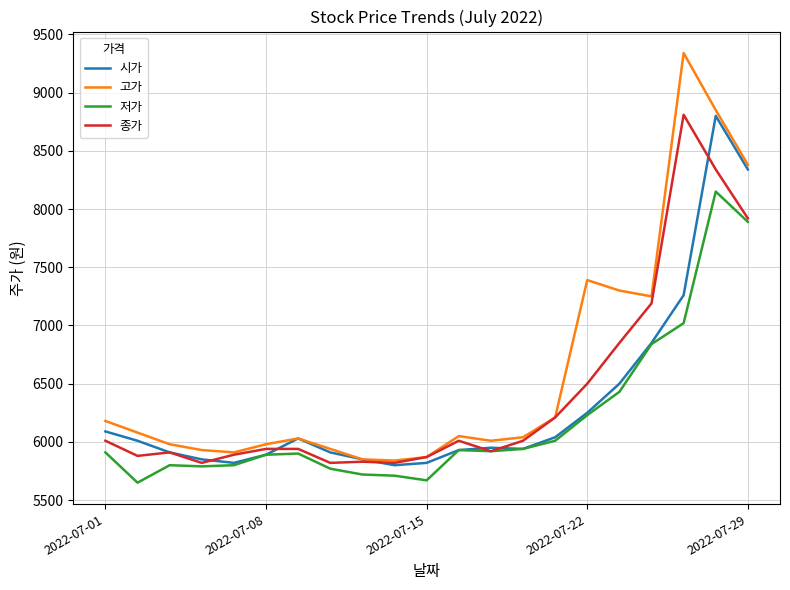

What is the average value of the 시가 series?

6326